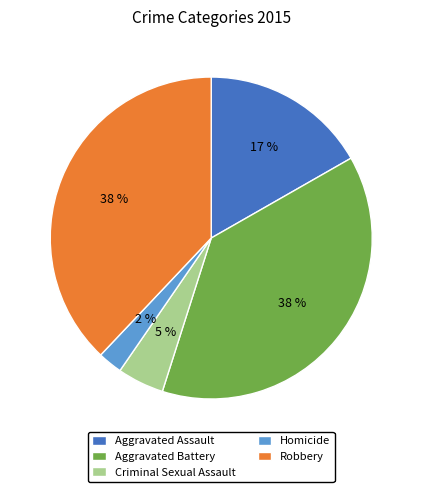

Count the number of slices in the pie.

5